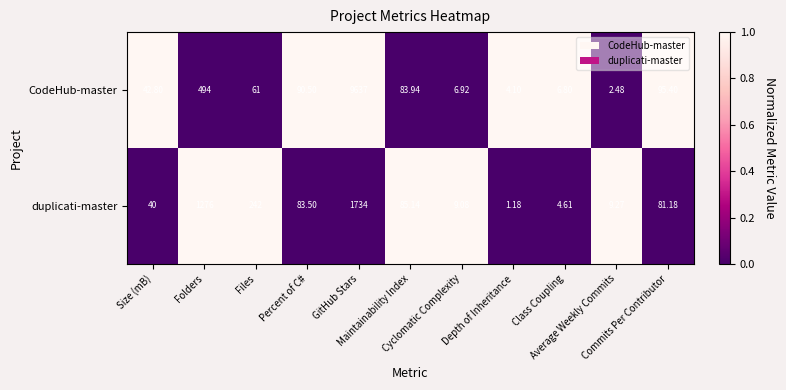

Which series changed the most between Folders and Commits Per Contributor?

duplicati-master